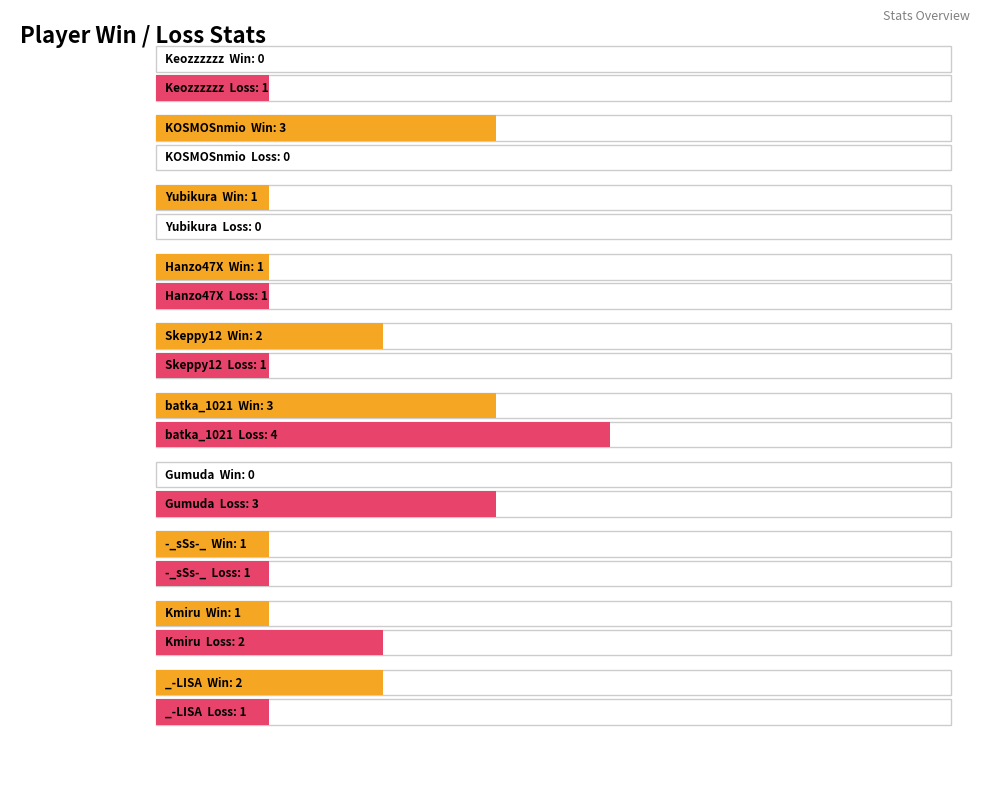

How many values in the Win series exceed 1?

4